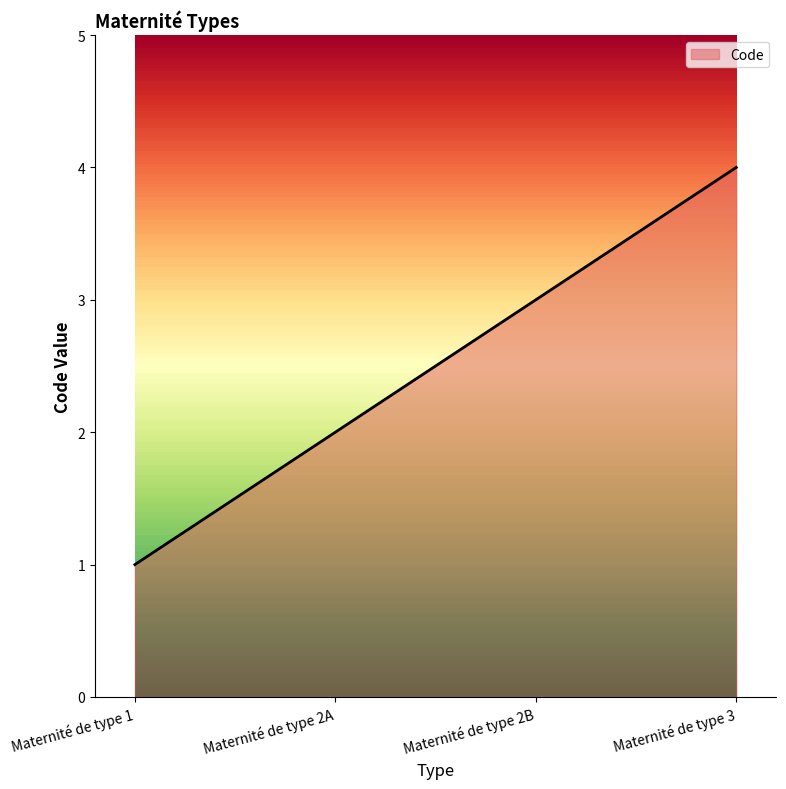

What is the difference between the maximum and minimum values?

3.0